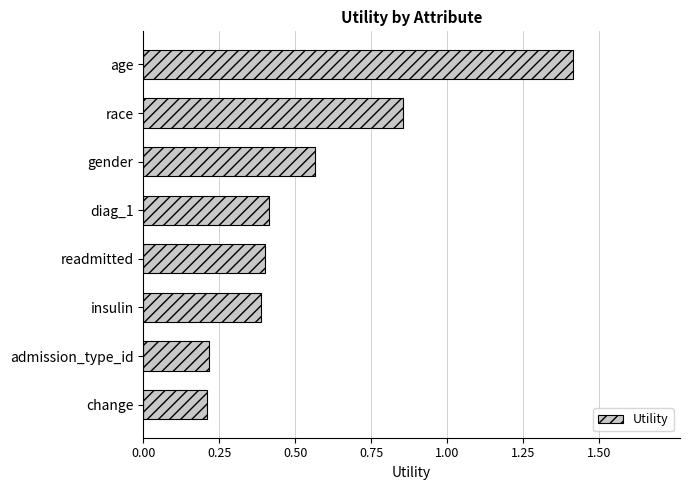

What is the difference between the maximum and minimum values?

1.2